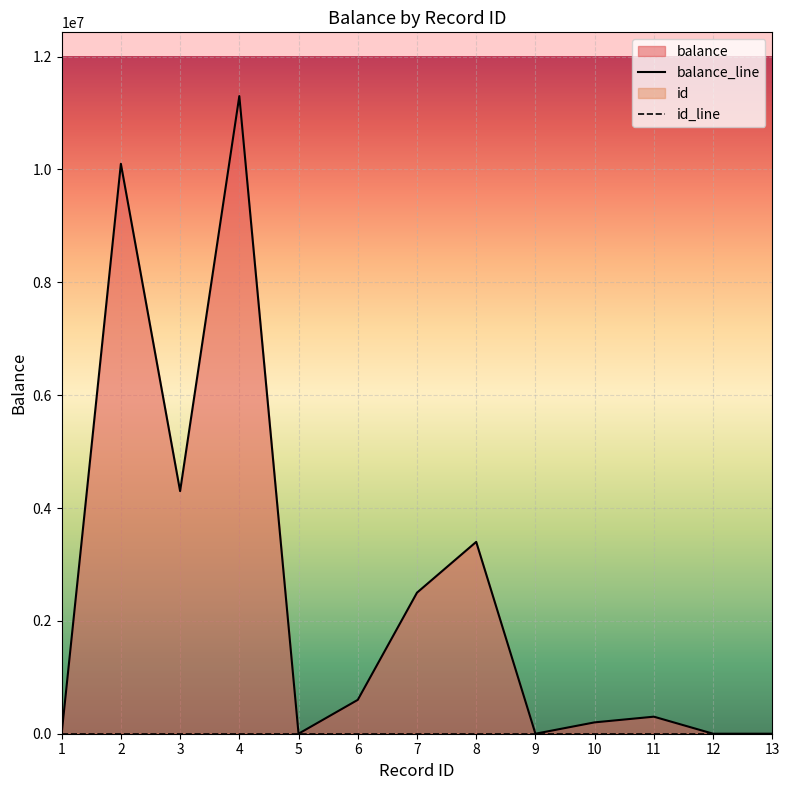

Which category has the lowest value in the balance_line series?

1